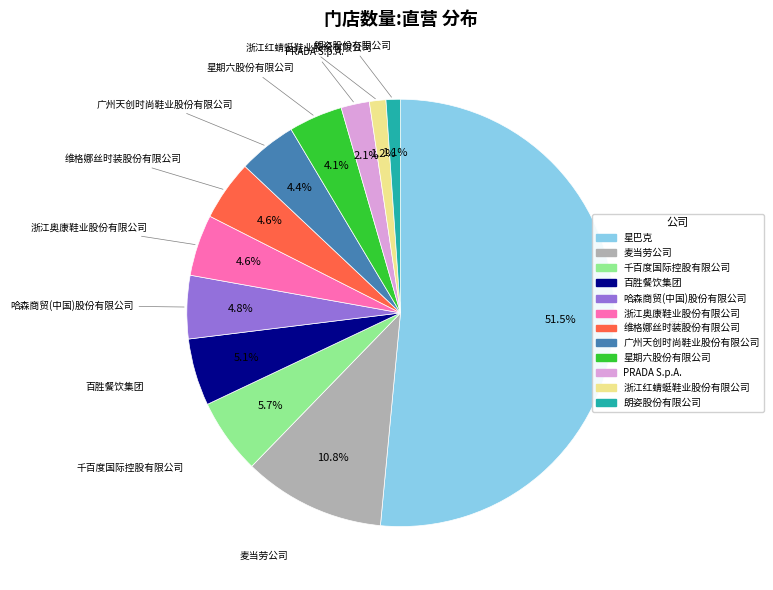

Is it true that 维格娜丝时装股份有限公司 is 19% of the pie?

False